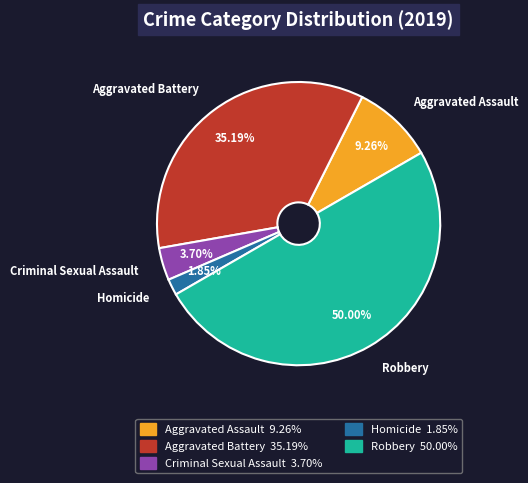

Is Homicide the majority of the pie?

No